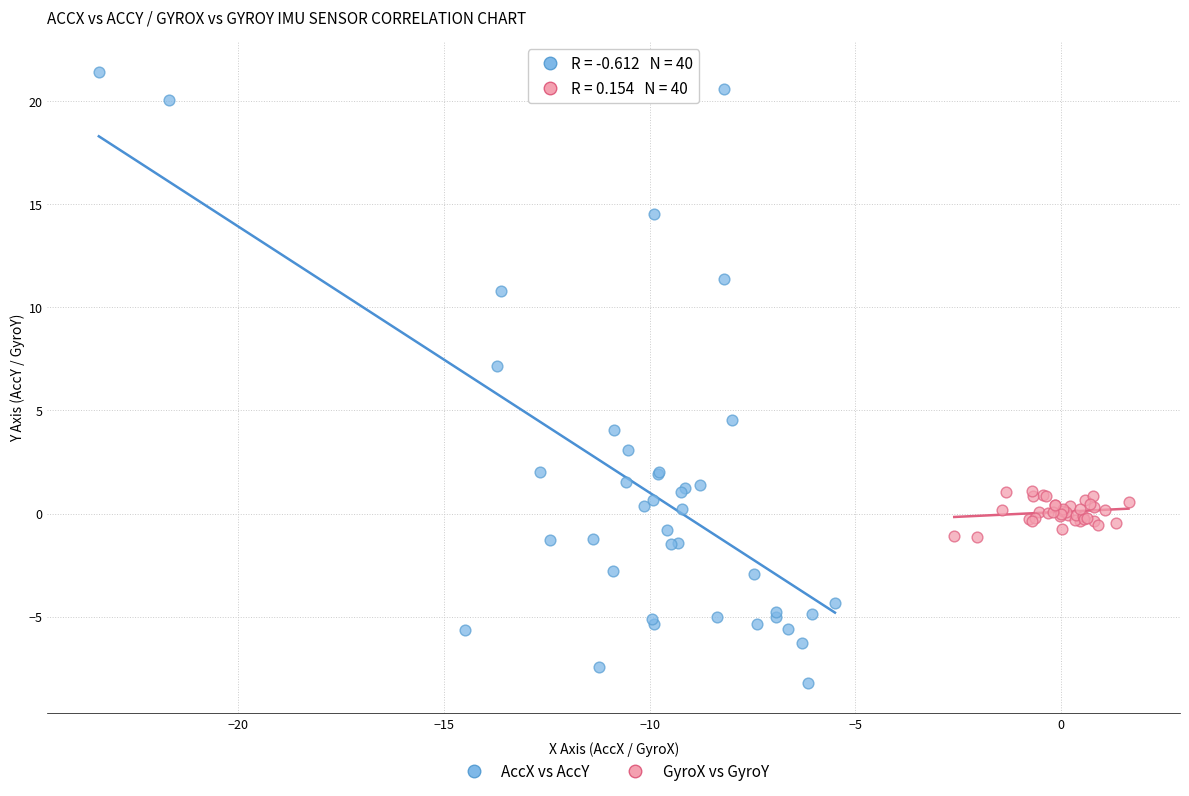

Which series reaches the minimum Y coordinate?

AccX vs AccY